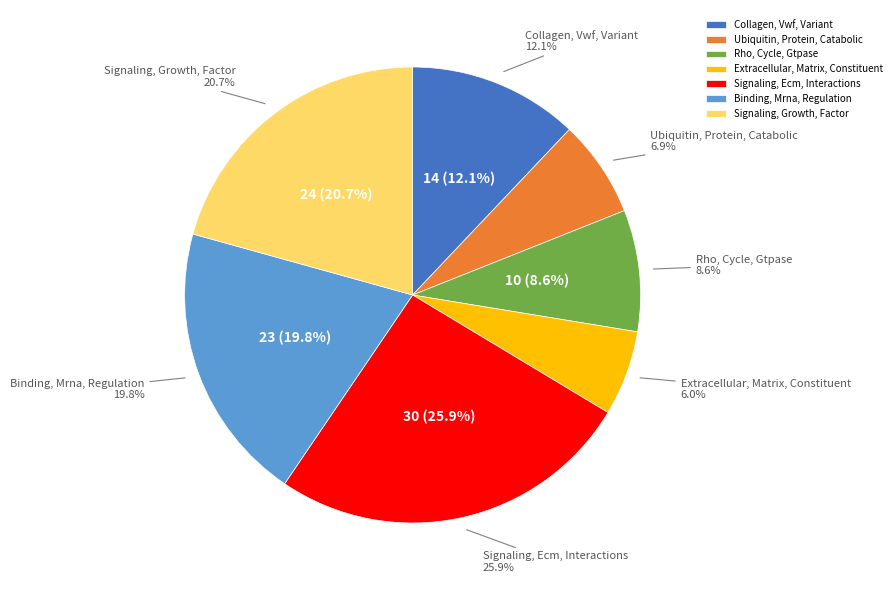

Approximately how many times larger is the value at Extracellular, Matrix, Constituent compared to Ubiquitin, Protein, Catabolic?

0.9